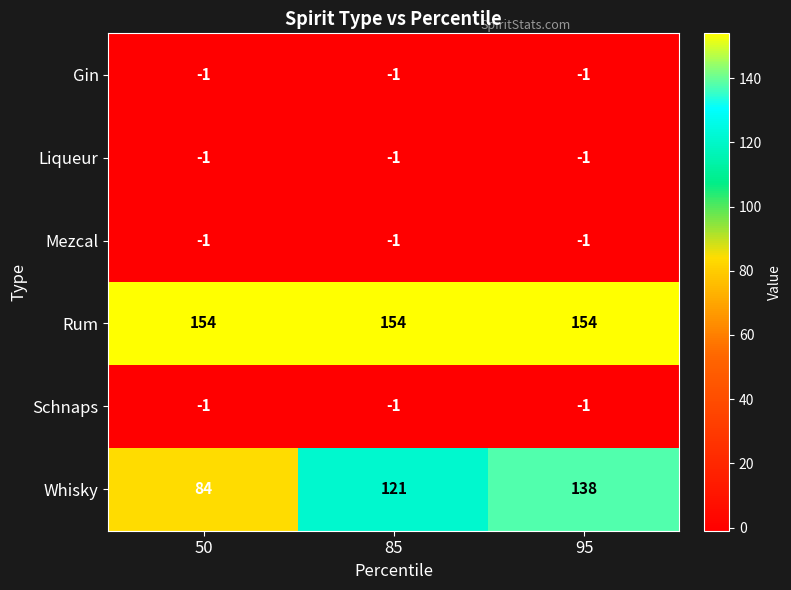

The Rum series shows 81 at 95. True or false?

False